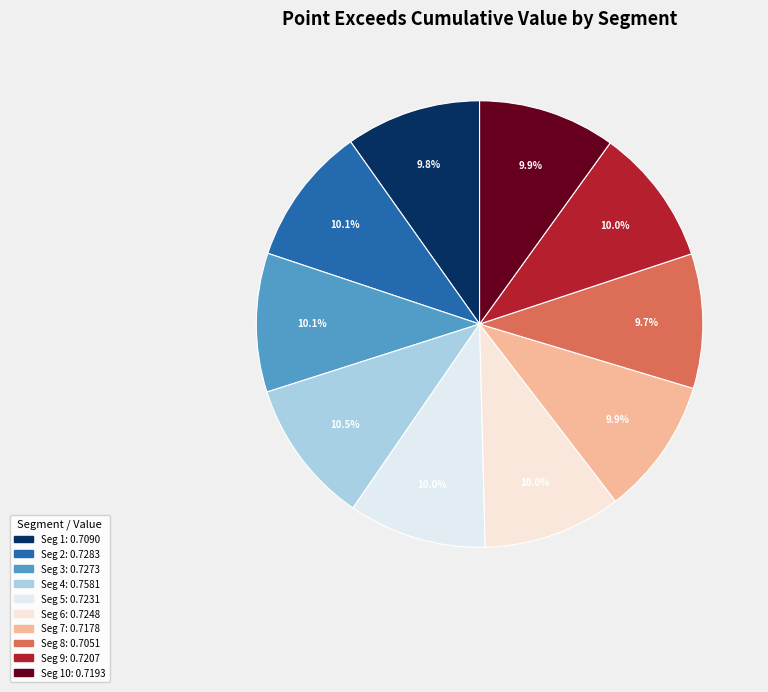

Count the number of slices in the pie.

10